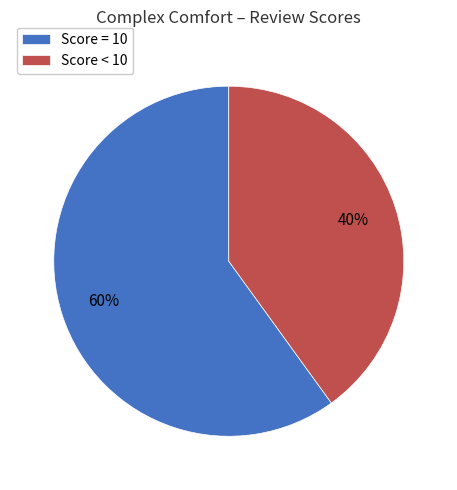

How many slices are in this pie chart?

2